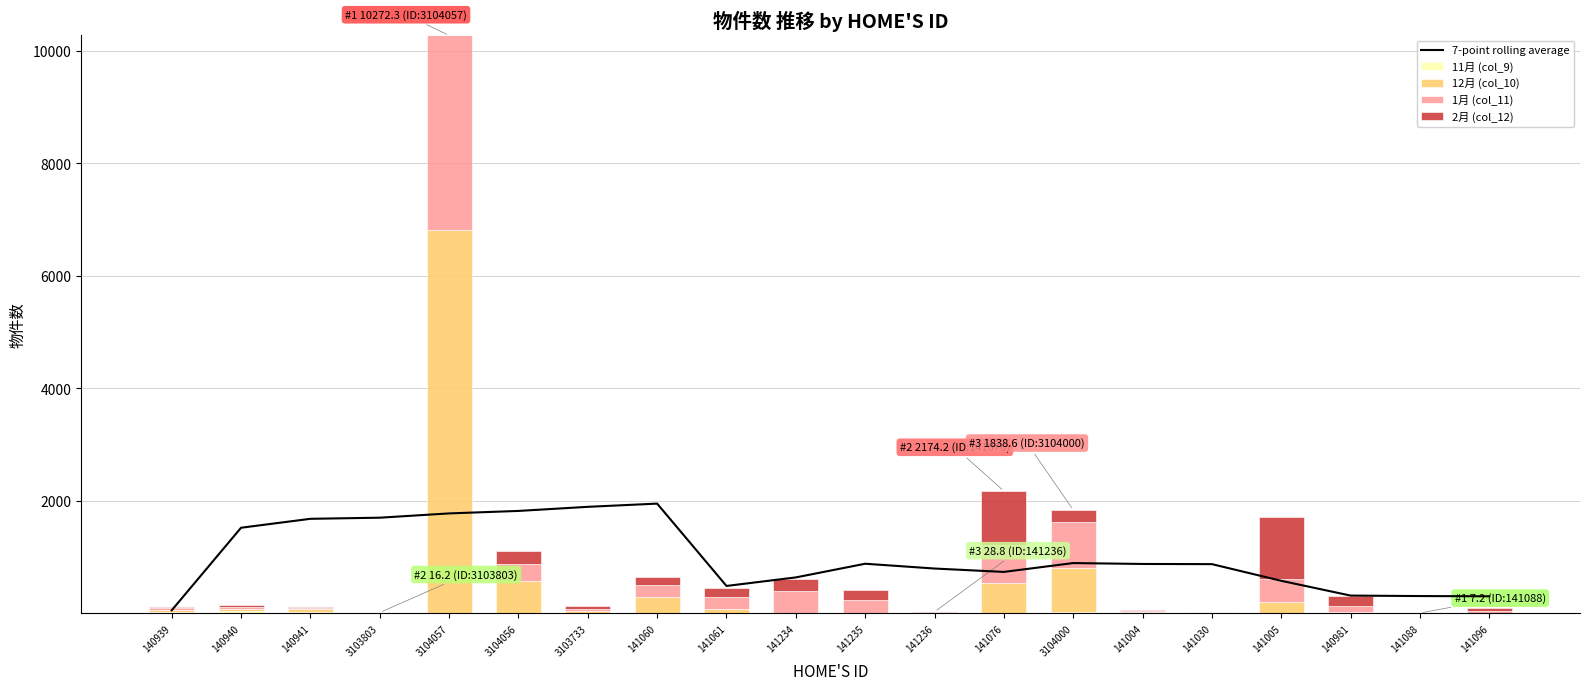

At which category is the sum across all series the highest?

3104057